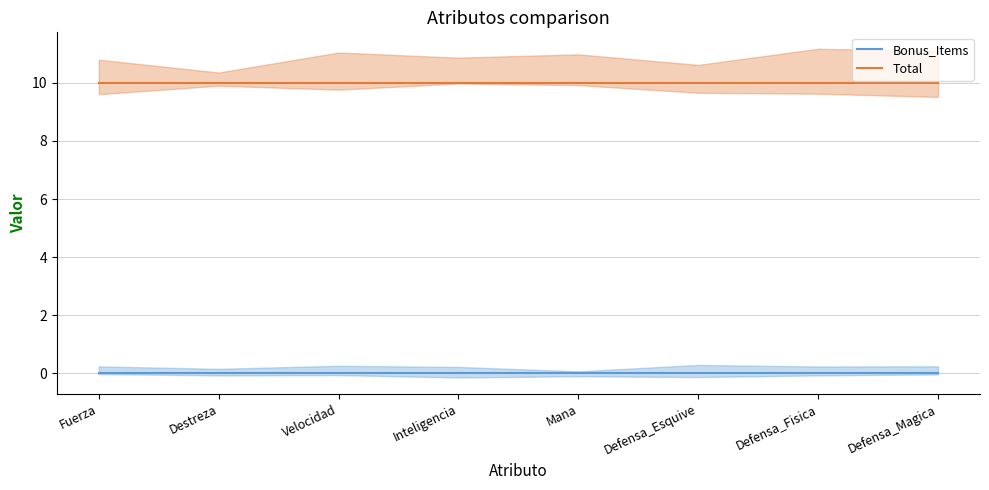

At which category is the sum across all series the highest?

Fuerza